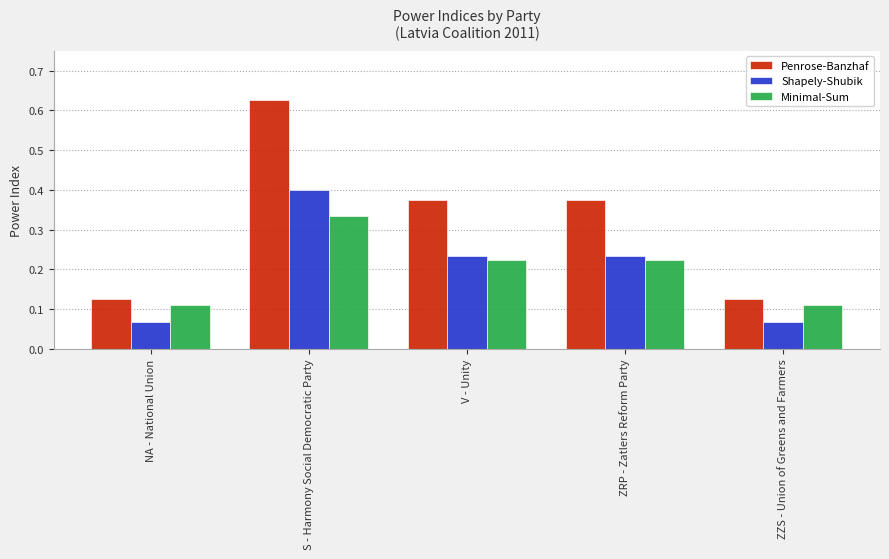

How many Minimal-Sum values are between 0 and 1?

5